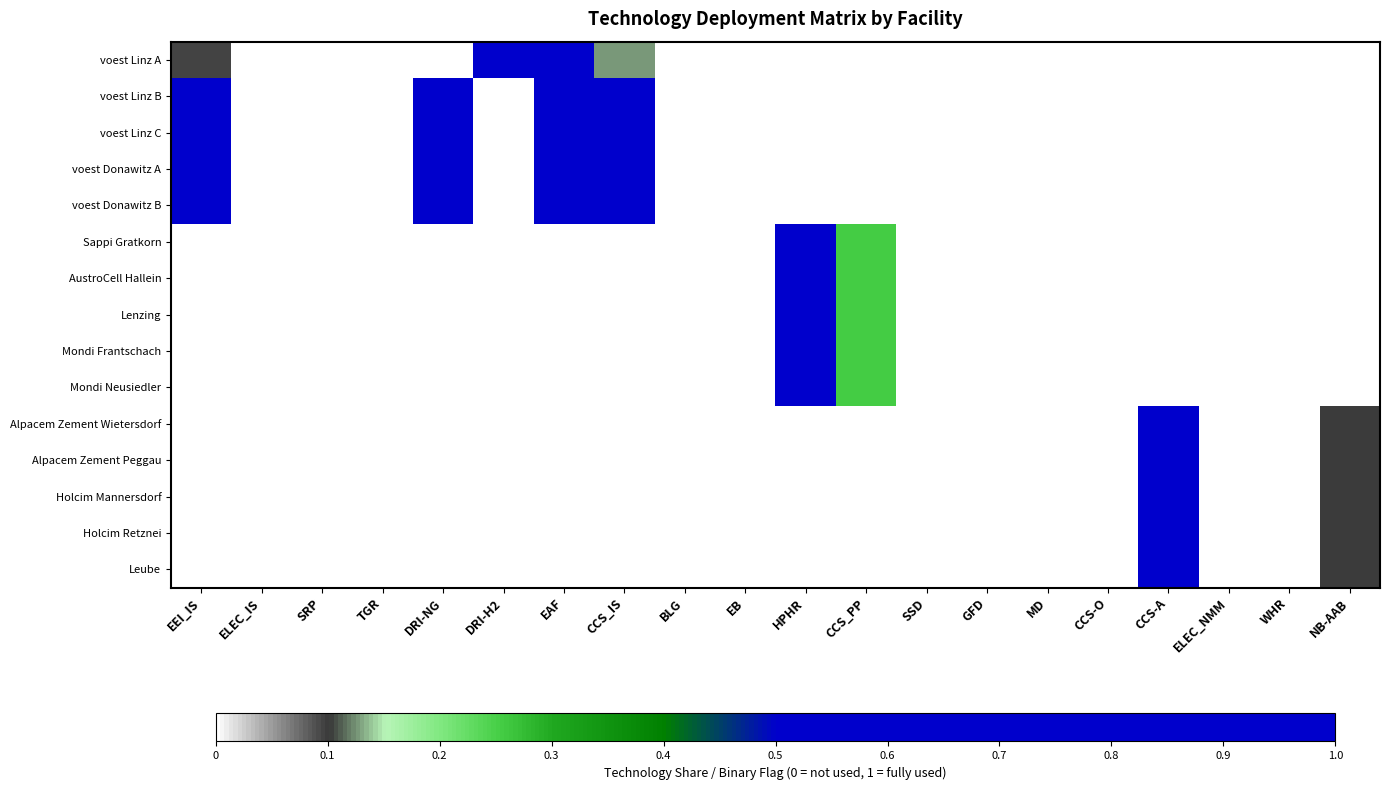

At how many categories does at least one series exceed 0?

9